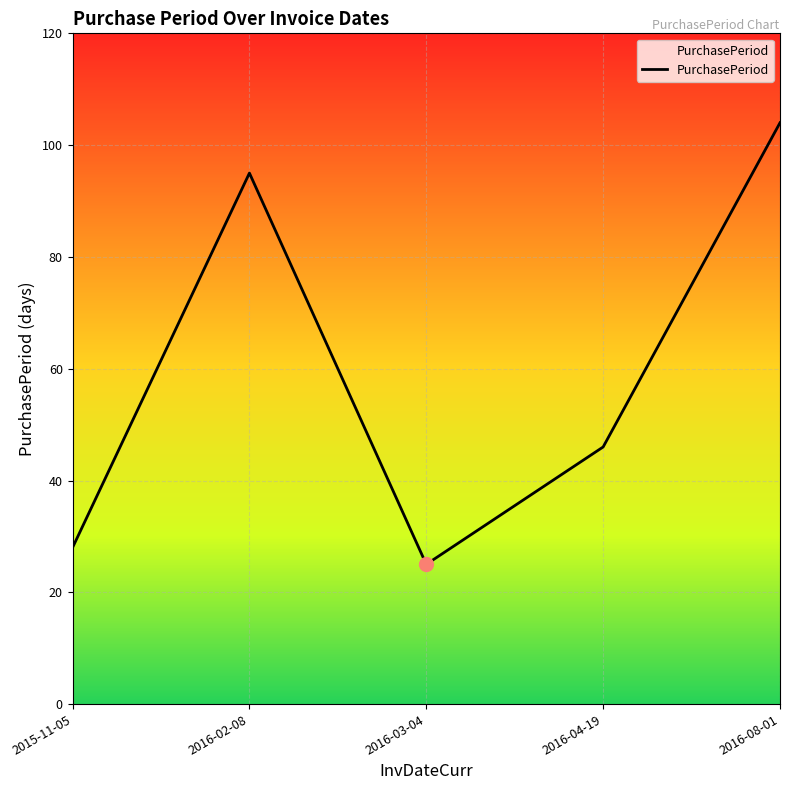

At which label is the value closest to 64?

2016-04-19